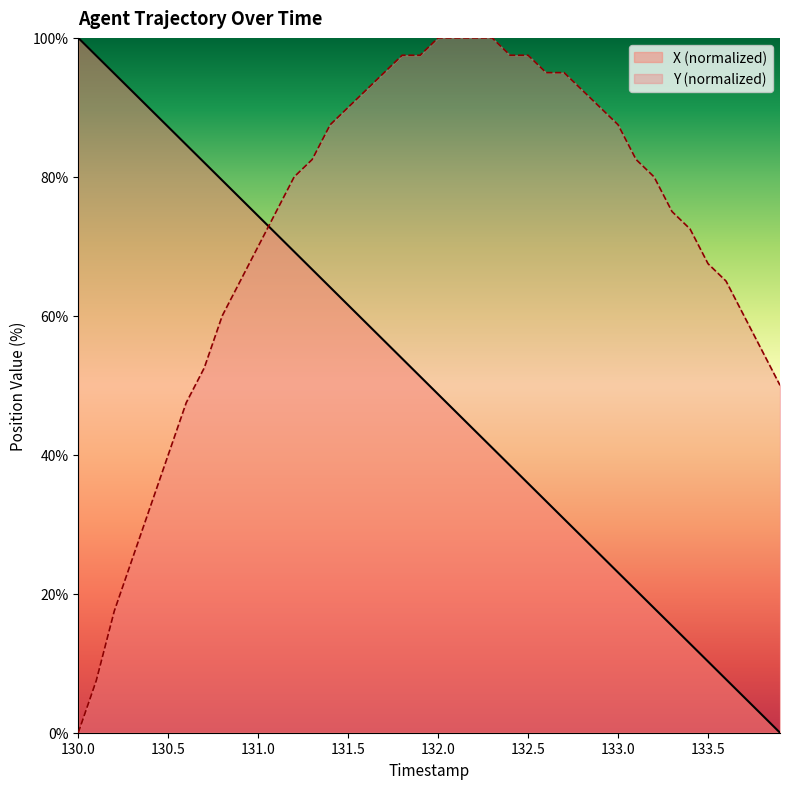

List the series in order of their overall mean, highest first.

Y (normalized), X (normalized)